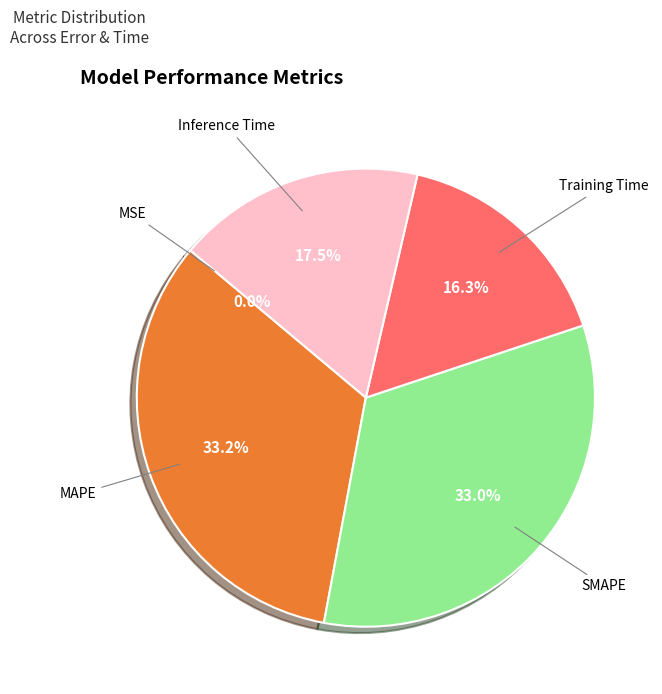

Is there any slice that represents more than half of the pie?

No